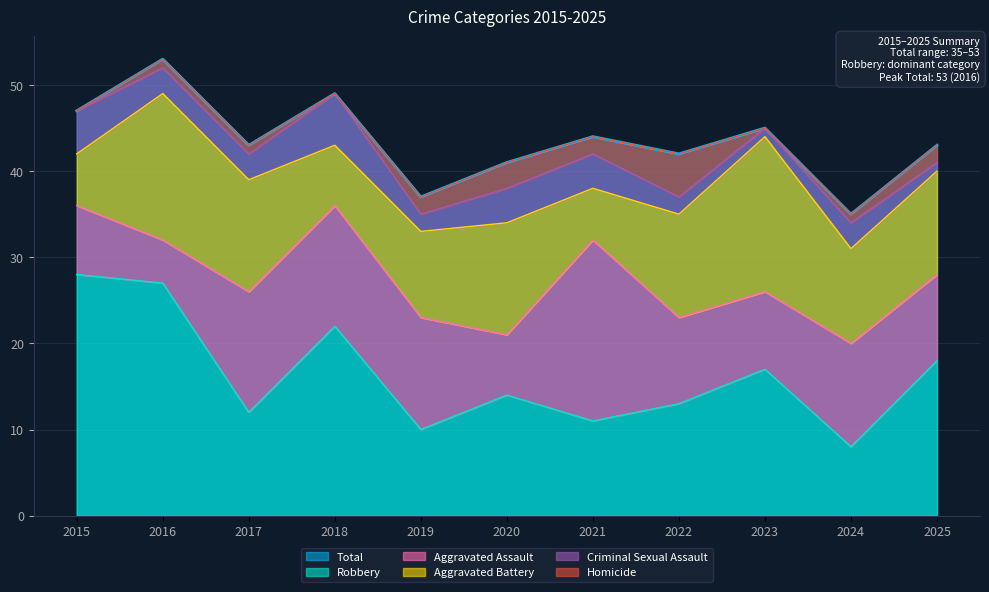

What are all the series names shown in the legend?

Aggravated Assault, Aggravated Battery, Criminal Sexual Assault, Homicide, Robbery, Total